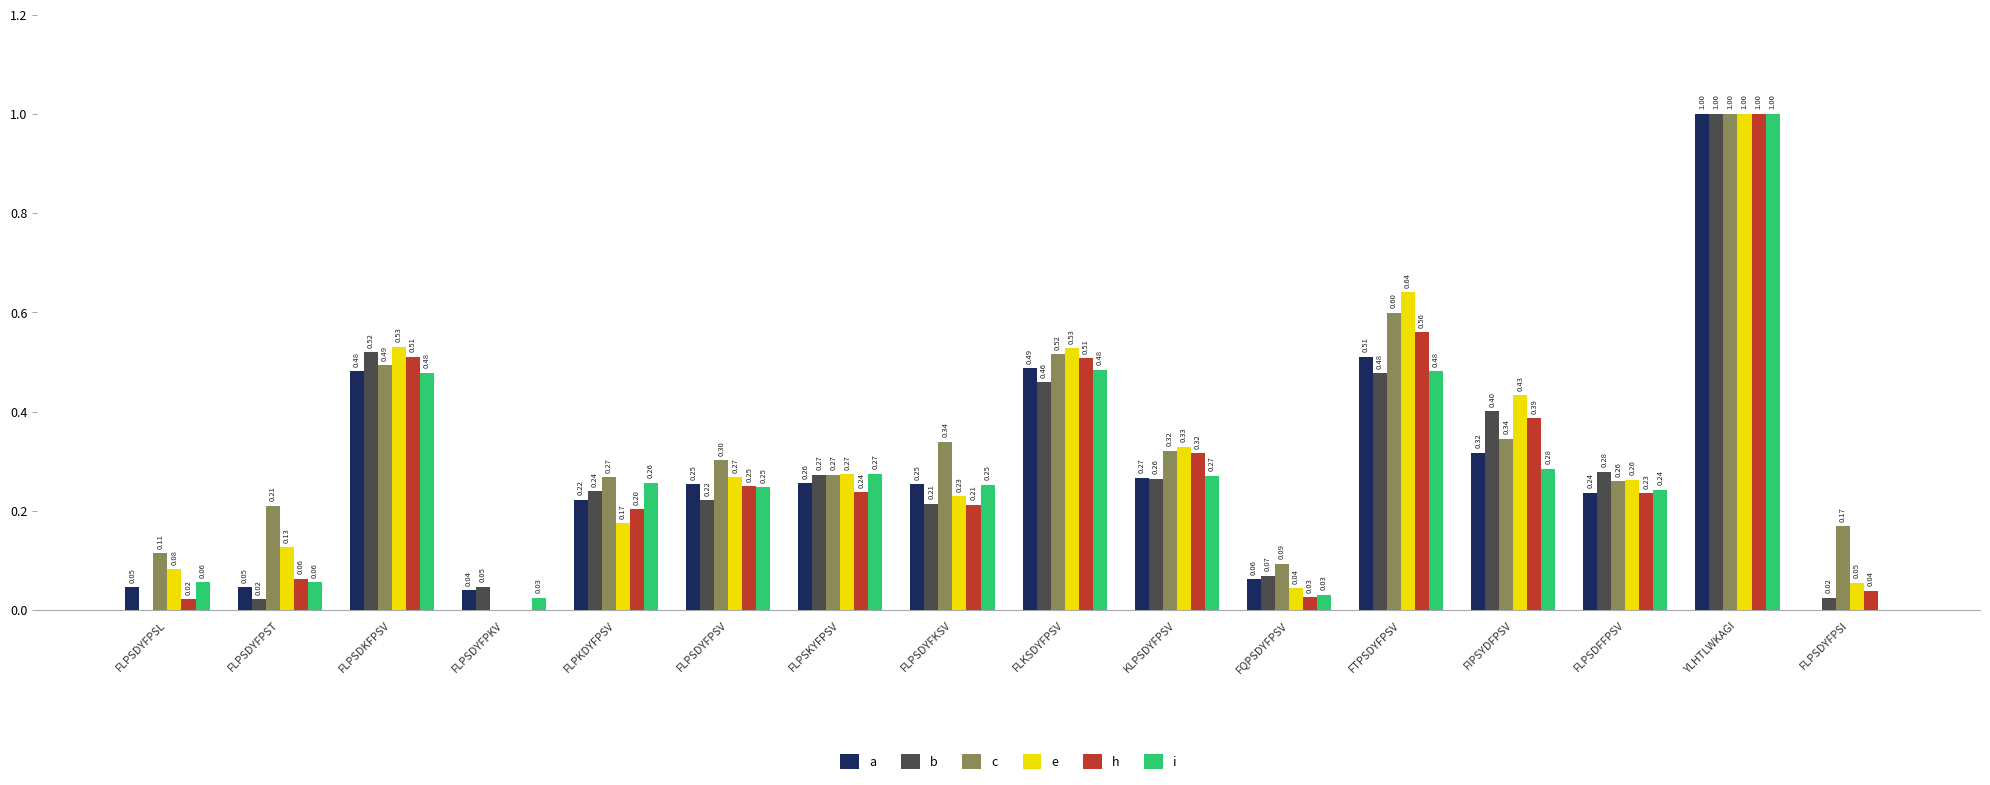

How many values in i are above zero?

15